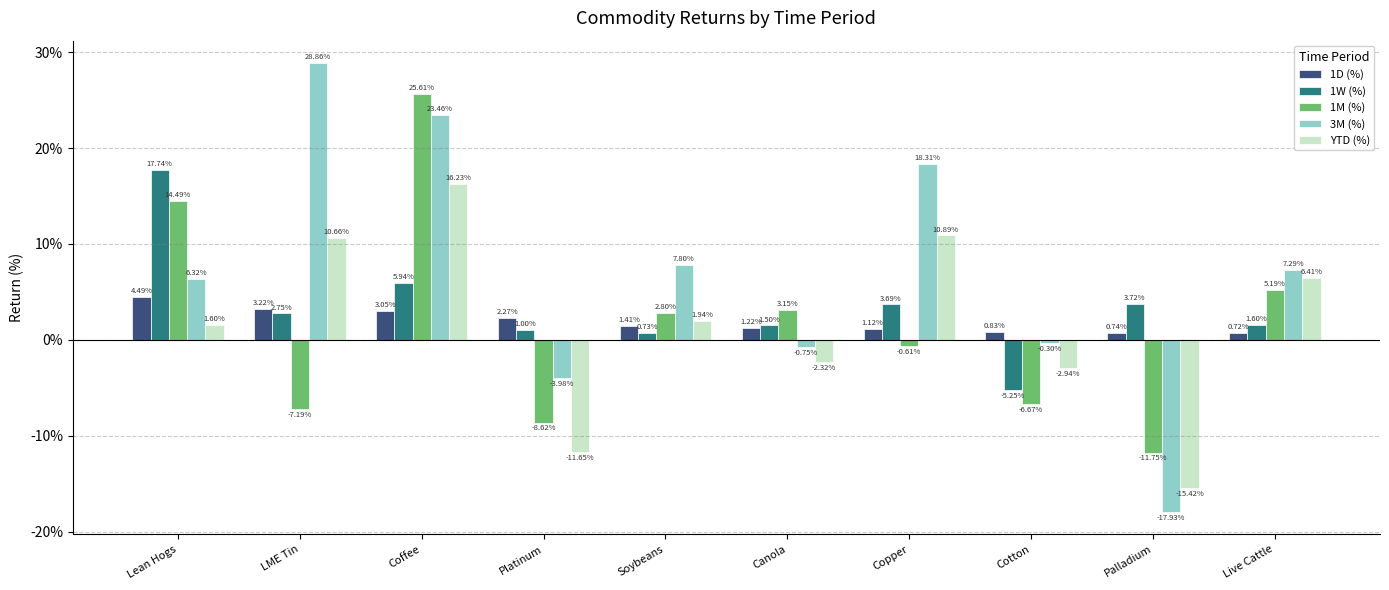

At Copper, list the series in order from largest to smallest.

3M (%), YTD (%), 1W (%), 1D (%), 1M (%)